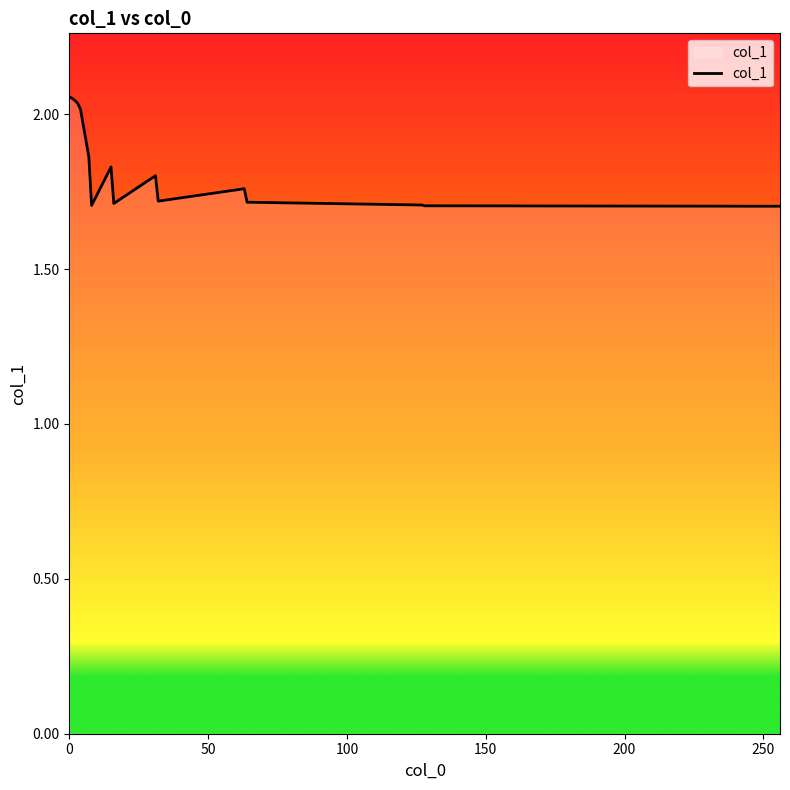

What is the smallest value displayed?

1.7